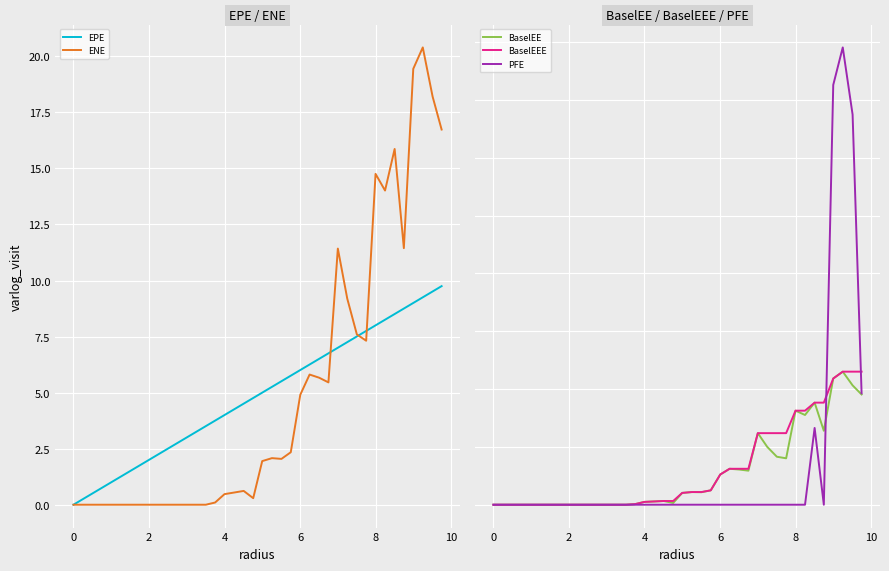

The value of EPE at 0 is 4.9. True or false?

False